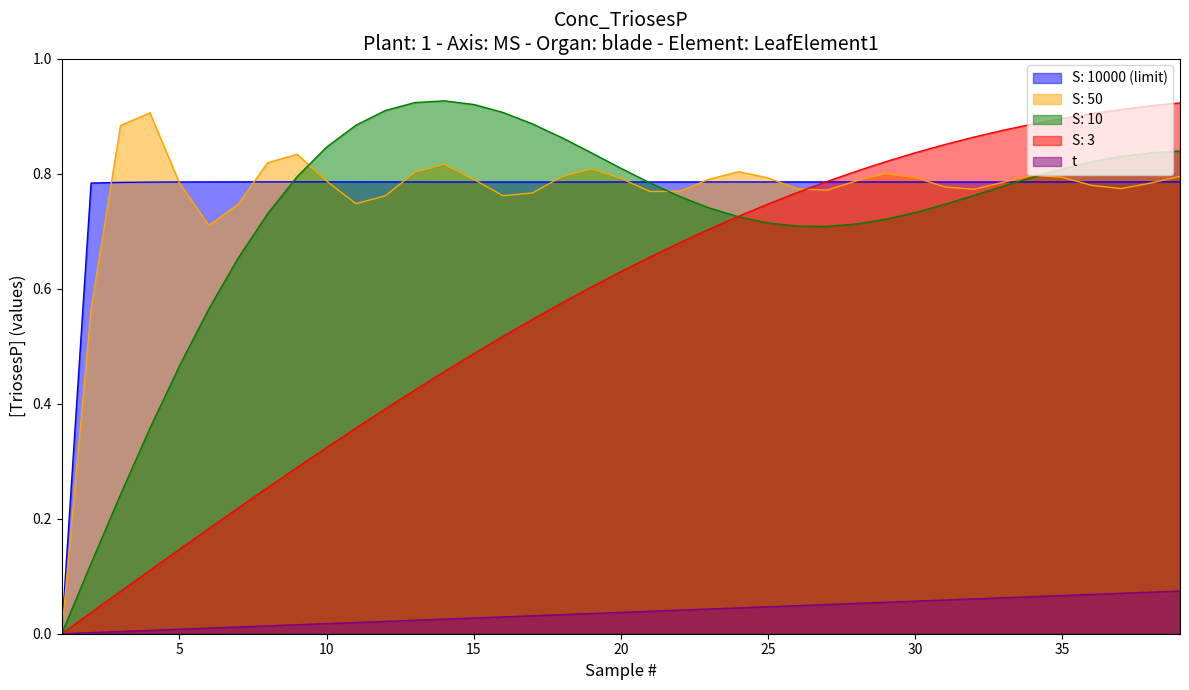

Reading left to right, transcribe all the data shown in this chart.

S: 10000 (limit): 1=0.0	2=0.8	3=0.8	4=0.8	5=0.8	6=0.8	7=0.8	8=0.8	9=0.8	10=0.8	11=0.8	12=0.8	13=0.8	14=0.8	15=0.8	16=0.8	17=0.8	18=0.8	19=0.8	20=0.8	21=0.8	22=0.8	23=0.8	24=0.8	25=0.8	26=0.8	27=0.8	28=0.8	29=0.8	30=0.8	31=0.8	32=0.8	33=0.8	34=0.8	35=0.8	36=0.8	37=0.8	38=0.8	39=0.8
S: 50: 1=0.0	2=0.6	3=0.9	4=0.9	5=0.8	6=0.7	7=0.7	8=0.8	9=0.8	10=0.8	11=0.7	12=0.8	13=0.8	14=0.8	15=0.8	16=0.8	17=0.8	18=0.8	19=0.8	20=0.8	21=0.8	22=0.8	23=0.8	24=0.8	25=0.8	26=0.8	27=0.8	28=0.8	29=0.8	30=0.8	31=0.8	32=0.8	33=0.8	34=0.8	35=0.8	36=0.8	37=0.8	38=0.8	39=0.8
S: 10: 1=0.0	2=0.1	3=0.2	4=0.4	5=0.5	6=0.6	7=0.7	8=0.7	9=0.8	10=0.8	11=0.9	12=0.9	13=0.9	14=0.9	15=0.9	16=0.9	17=0.9	18=0.9	19=0.8	20=0.8	21=0.8	22=0.8	23=0.7	24=0.7	25=0.7	26=0.7	27=0.7	28=0.7	29=0.7	30=0.7	31=0.7	32=0.8	33=0.8	34=0.8	35=0.8	36=0.8	37=0.8	38=0.8	39=0.8
S: 3: 1=0.0	2=0.0	3=0.1	4=0.1	5=0.1	6=0.2	7=0.2	8=0.3	9=0.3	10=0.3	11=0.4	12=0.4	13=0.4	14=0.5	15=0.5	16=0.5	17=0.5	18=0.6	19=0.6	20=0.6	21=0.7	22=0.7	23=0.7	24=0.7	25=0.7	26=0.8	27=0.8	28=0.8	29=0.8	30=0.8	31=0.9	32=0.9	33=0.9	34=0.9	35=0.9	36=0.9	37=0.9	38=0.9	39=0.9
t: 1=0.0	2=0.0	3=0.0	4=0.0	5=0.0	6=0.0	7=0.0	8=0.0	9=0.0	10=0.0	11=0.0	12=0.0	13=0.0	14=0.0	15=0.0	16=0.0	17=0.0	18=0.0	19=0.0	20=0.0	21=0.0	22=0.0	23=0.0	24=0.0	25=0.0	26=0.0	27=0.1	28=0.1	29=0.1	30=0.1	31=0.1	32=0.1	33=0.1	34=0.1	35=0.1	36=0.1	37=0.1	38=0.1	39=0.1